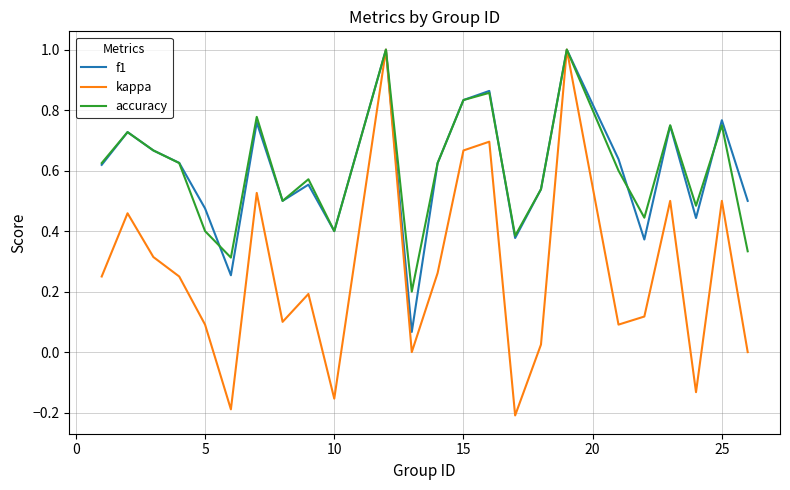

What is the highest value of the kappa series?

1.0